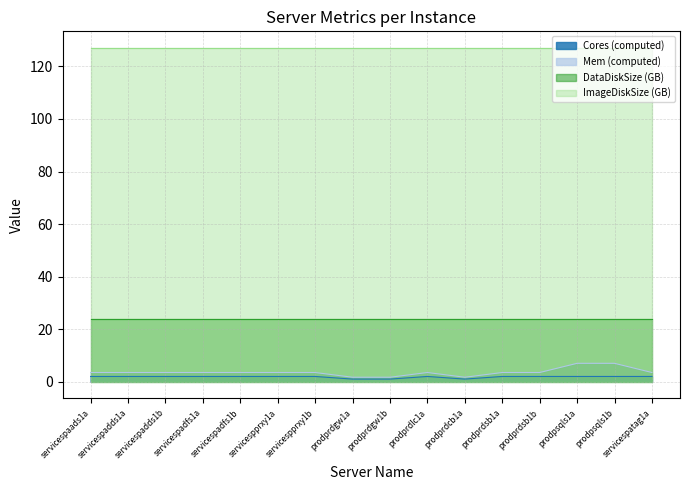

How many series are shown in this chart?

4